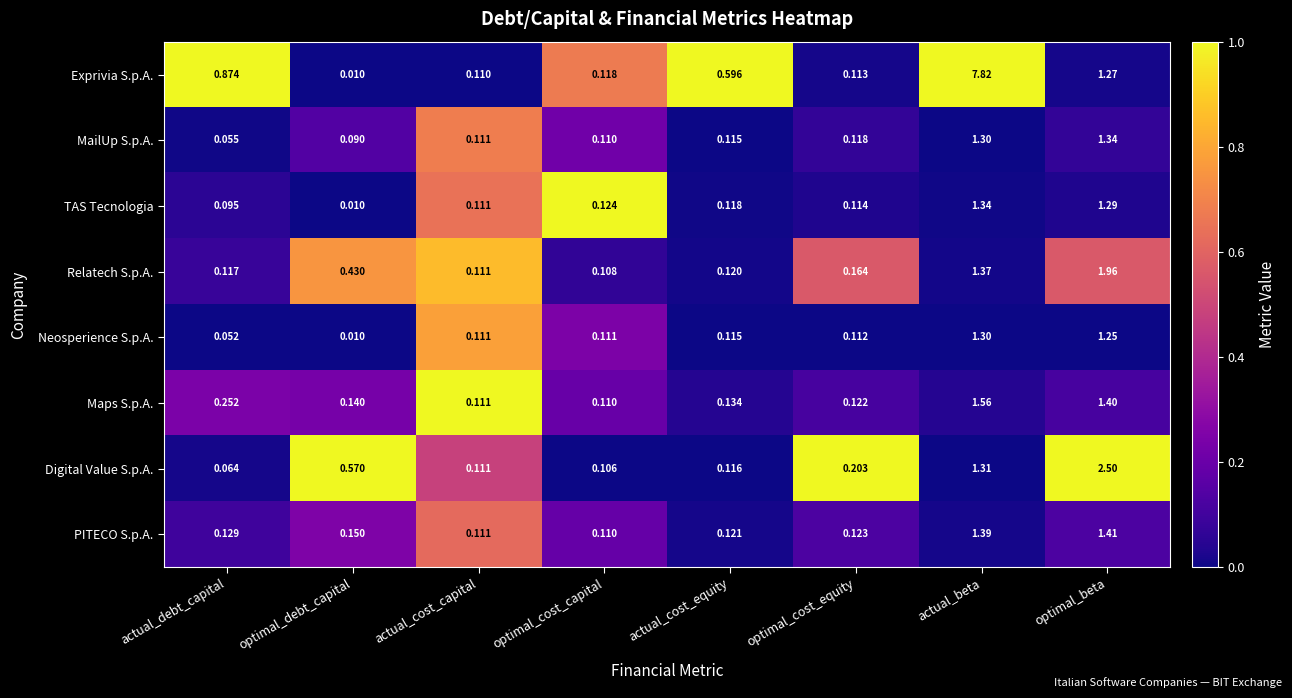

Which series has the largest total across all categories?

Exprivia S.p.A.